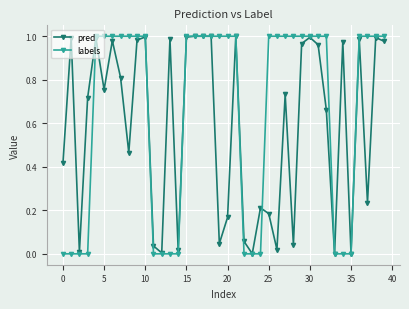

Which series has the largest total across all categories?

labels